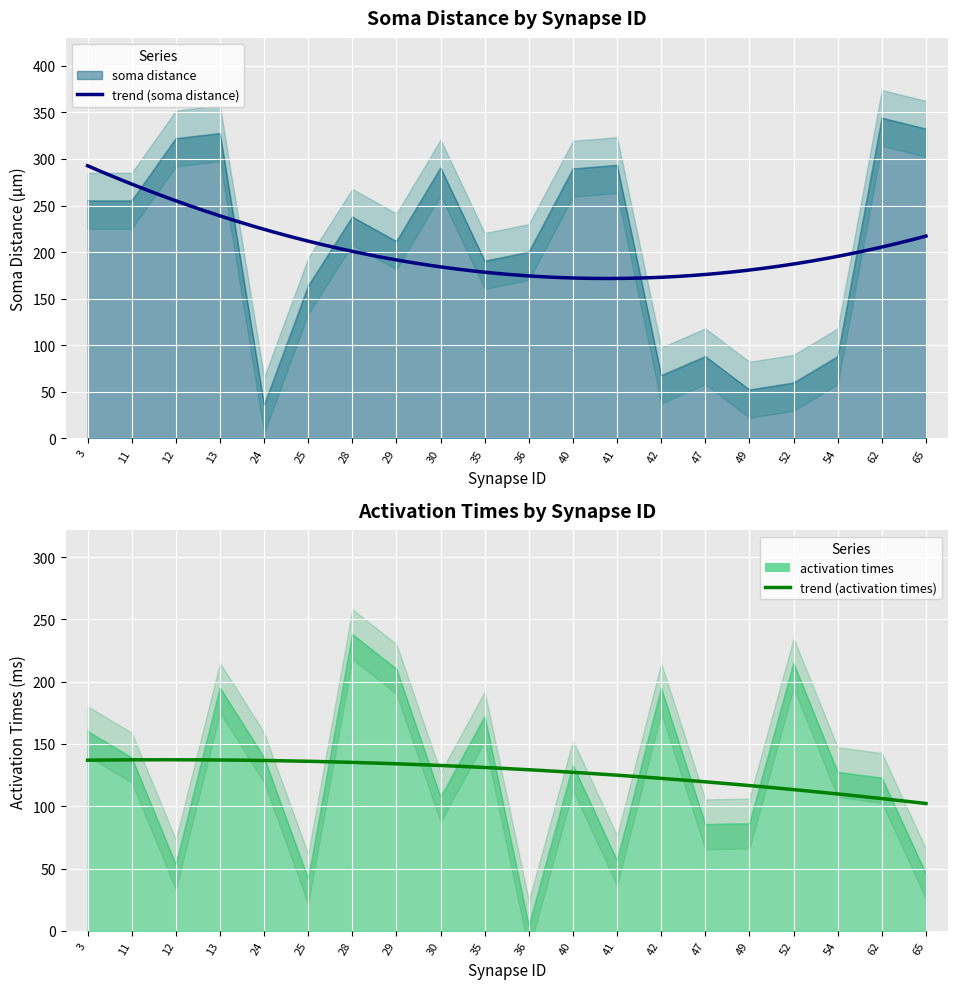

Reading left to right, list all the values displayed in this chart.

soma distance: 3=255.1	11=255.1	12=322.0	13=327.6	24=35.6	25=163.7	28=237.8	29=211.5	30=290.6	35=190.4	36=200.1	40=289.5	41=293.4	42=67.6	47=88.0	49=52.2	52=59.6	54=88.0	62=344.0	65=332.4
activation times: 3=160.3	11=139.1	12=53.3	13=195.1	24=139.1	25=41.6	28=238.1	29=210.2	30=107.4	35=172.1	36=4.1	40=132.9	41=56.4	42=194.8	47=85.6	49=86.2	52=214.8	54=127.4	62=122.8	65=45.8